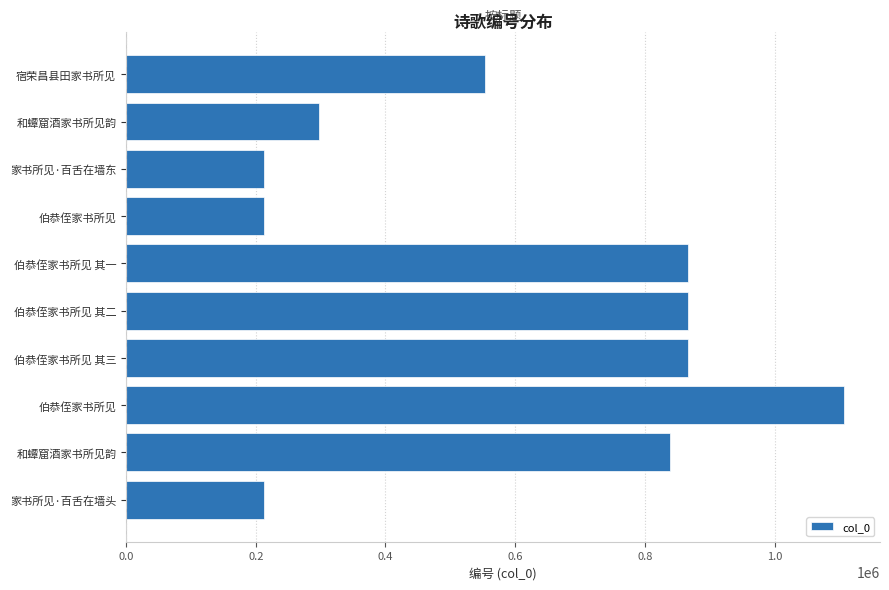

Does the chart contain any negative values?

No